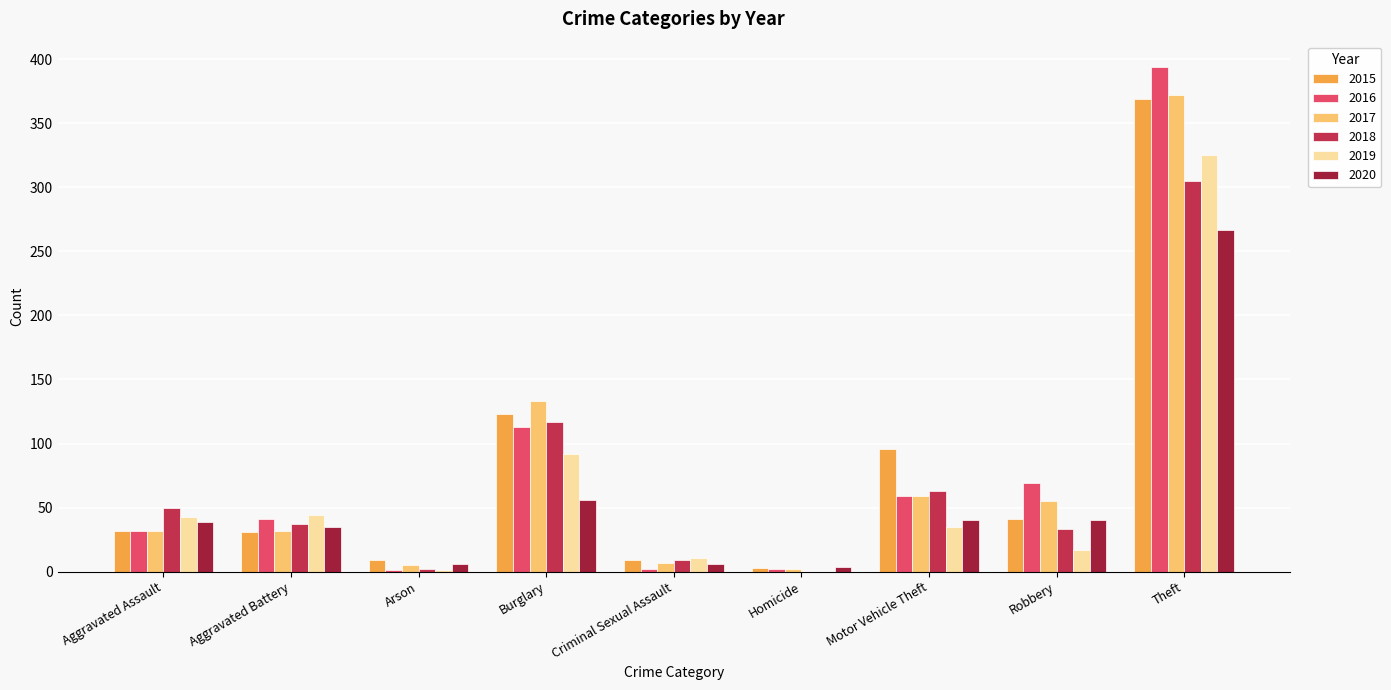

What is the sum of all 2015 values?

713